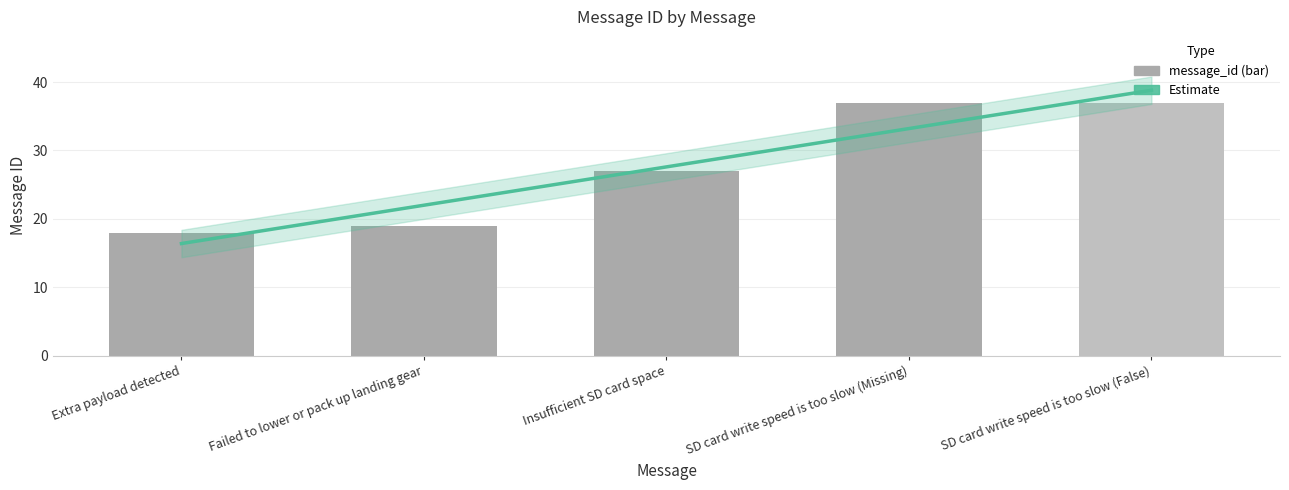

Where does the data first go above 27?

SD card write speed is too slow (Missing)